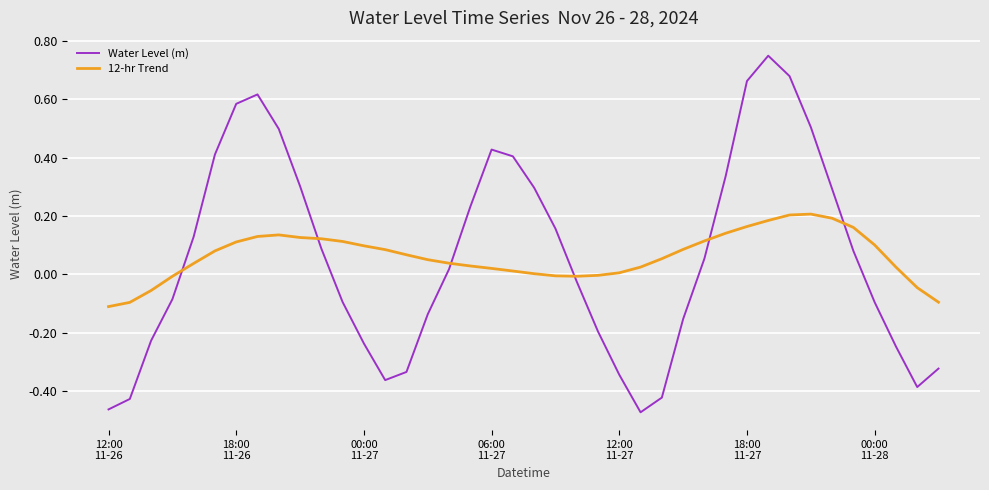

Rank the series by their maximum value, from highest to lowest.

Water Level (m), 12-hr Trend